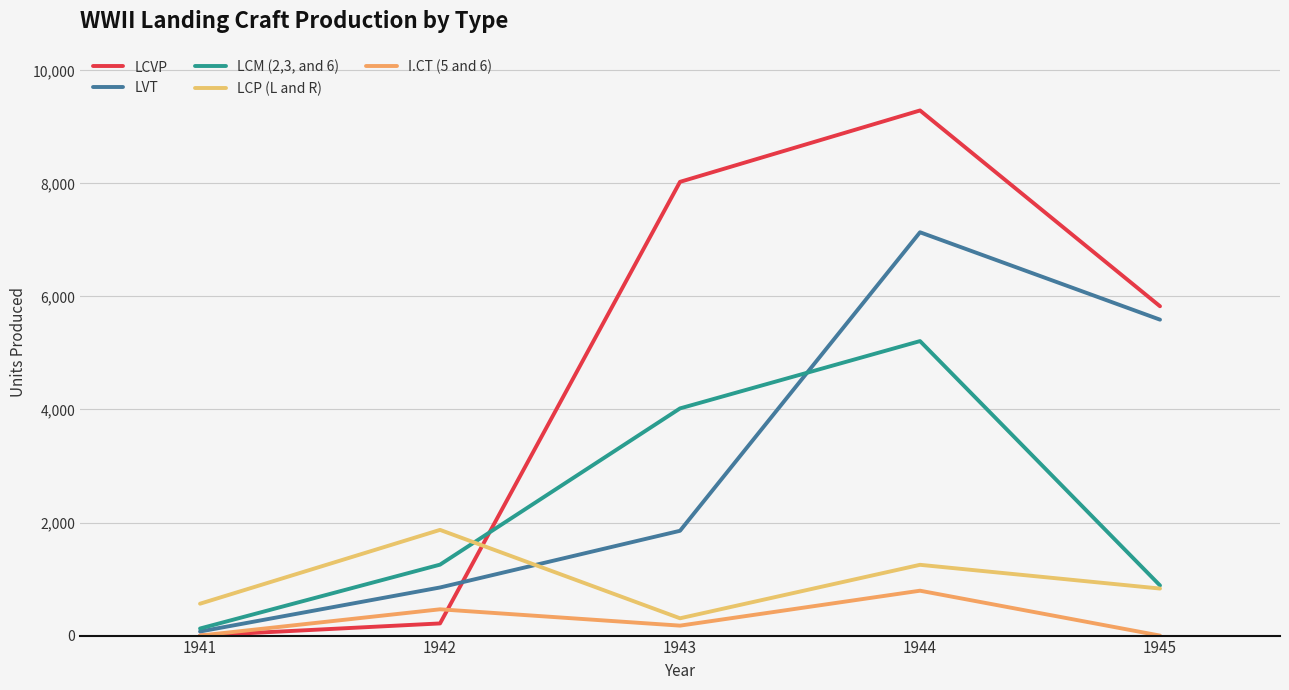

Where do LCP (L and R) and LCM (2,3, and 6) first cross each other?

1942 and 1943